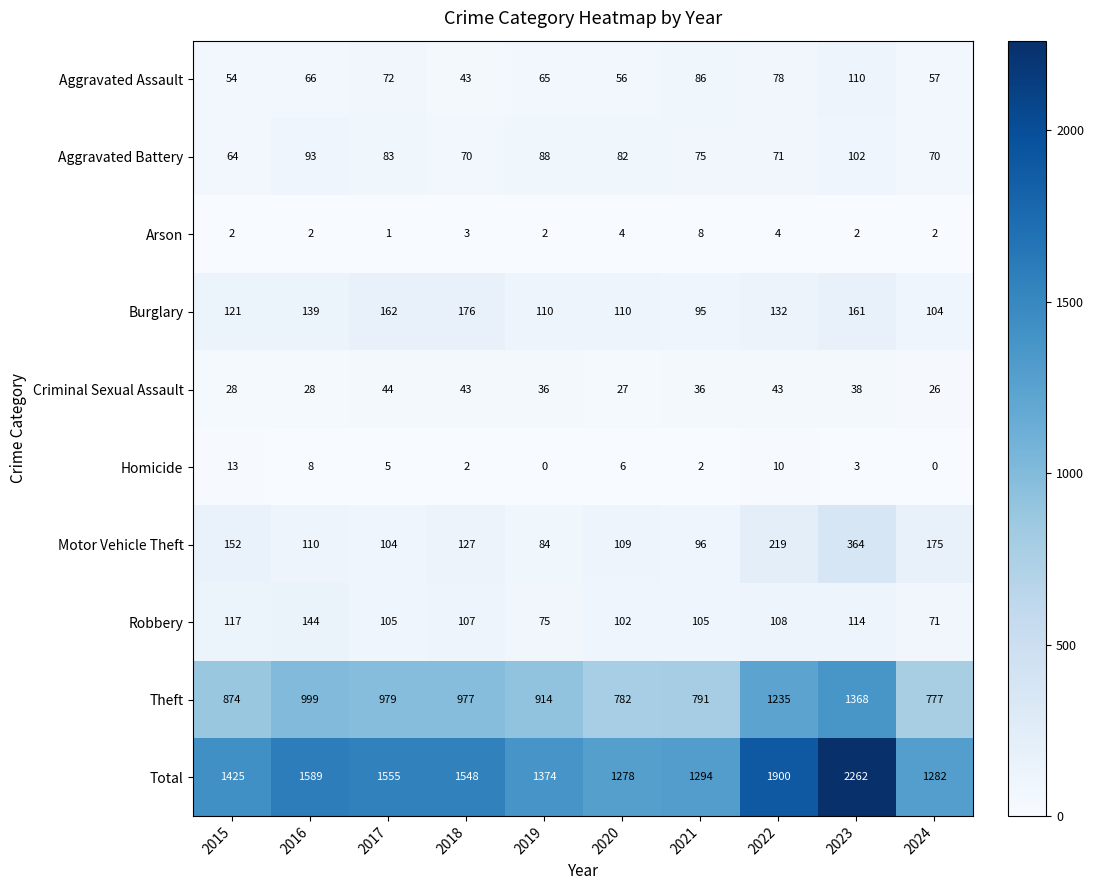

What is the difference between the maximum and second lowest values in the Criminal Sexual Assault series?

17